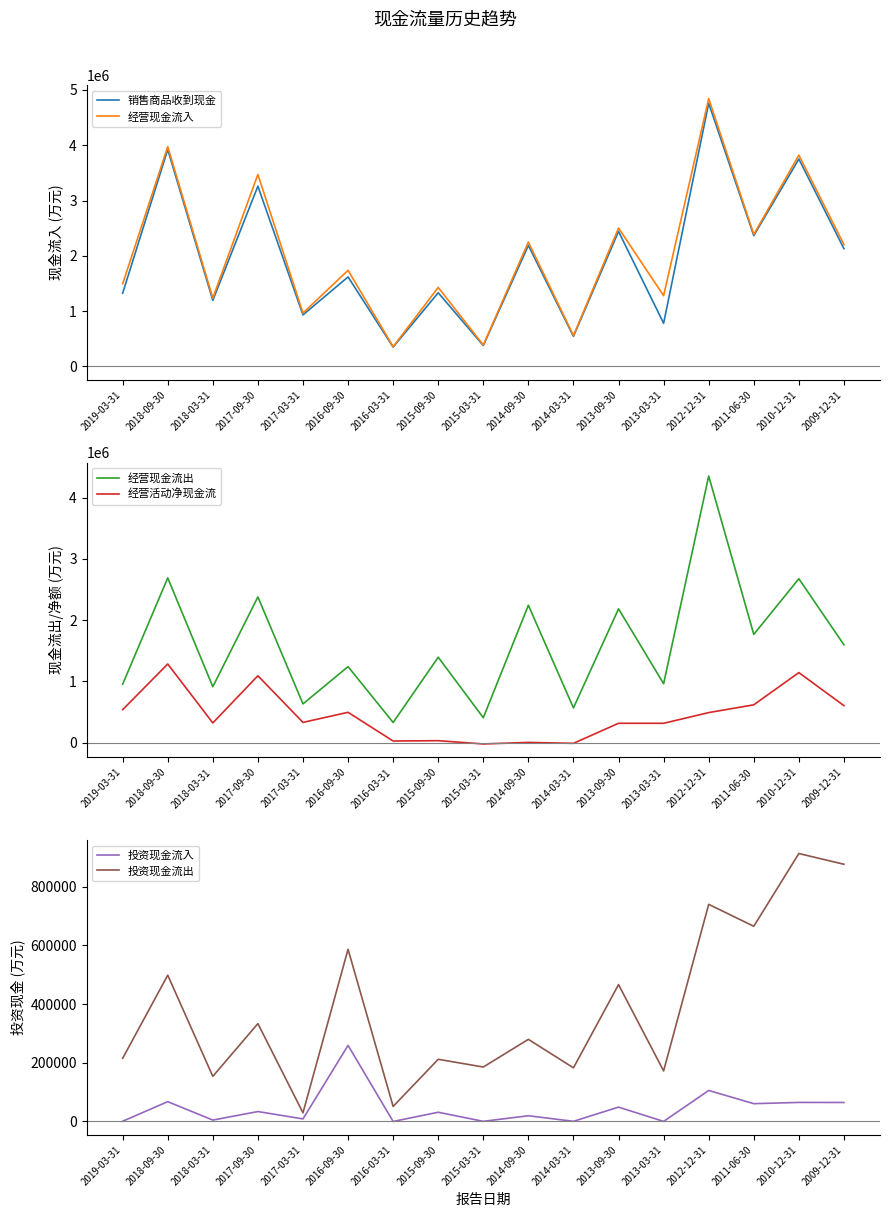

What is the average value of the 经营现金流入 series?

2052826